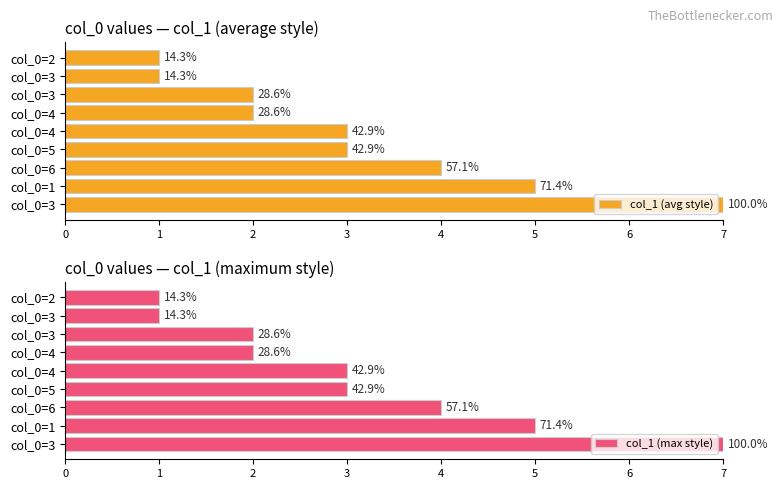

How many values in the col_1 (max style) series exceed 3?

3